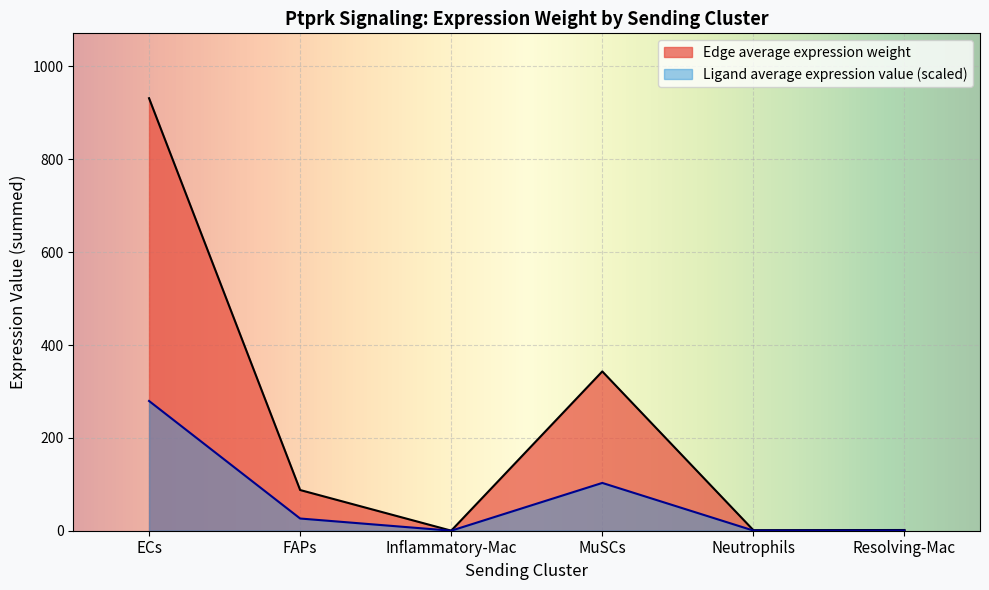

Which series has the widest spread of values?

Edge average expression weight